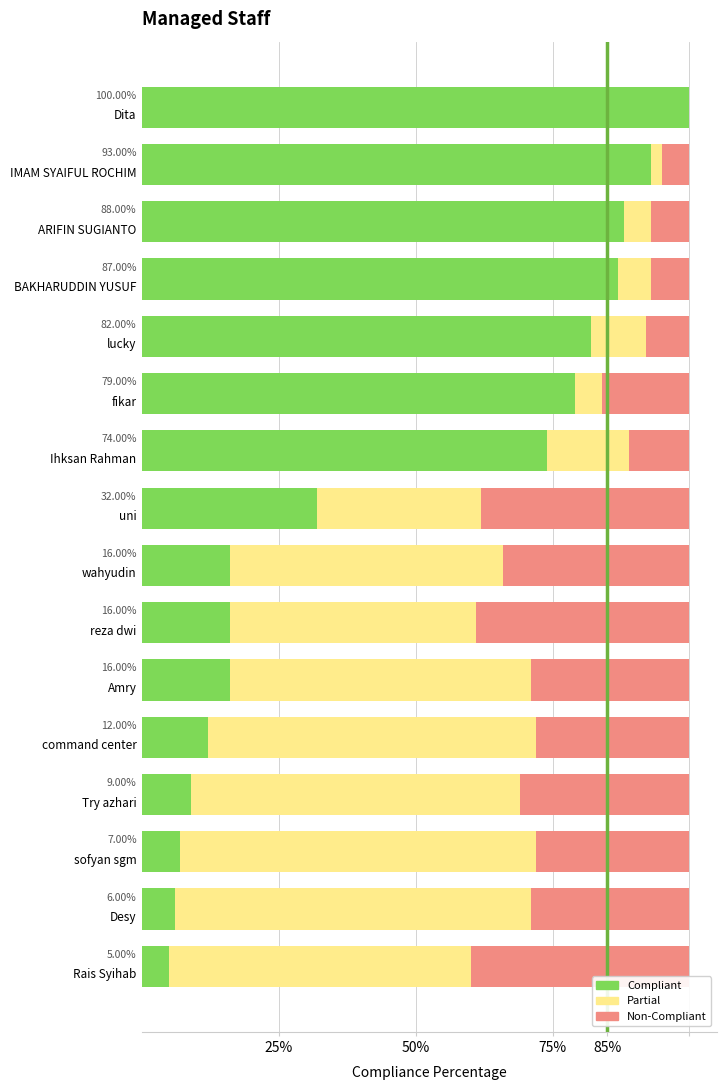

Count the number of categories in the chart.

16